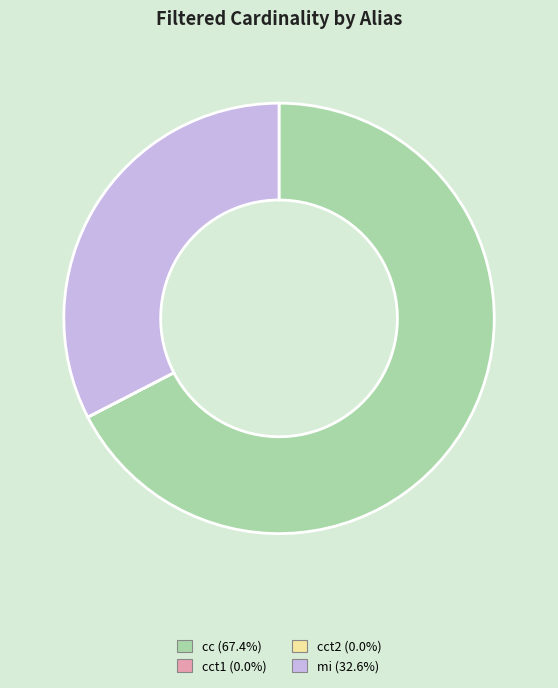

Is there a majority slice in this chart?

Yes